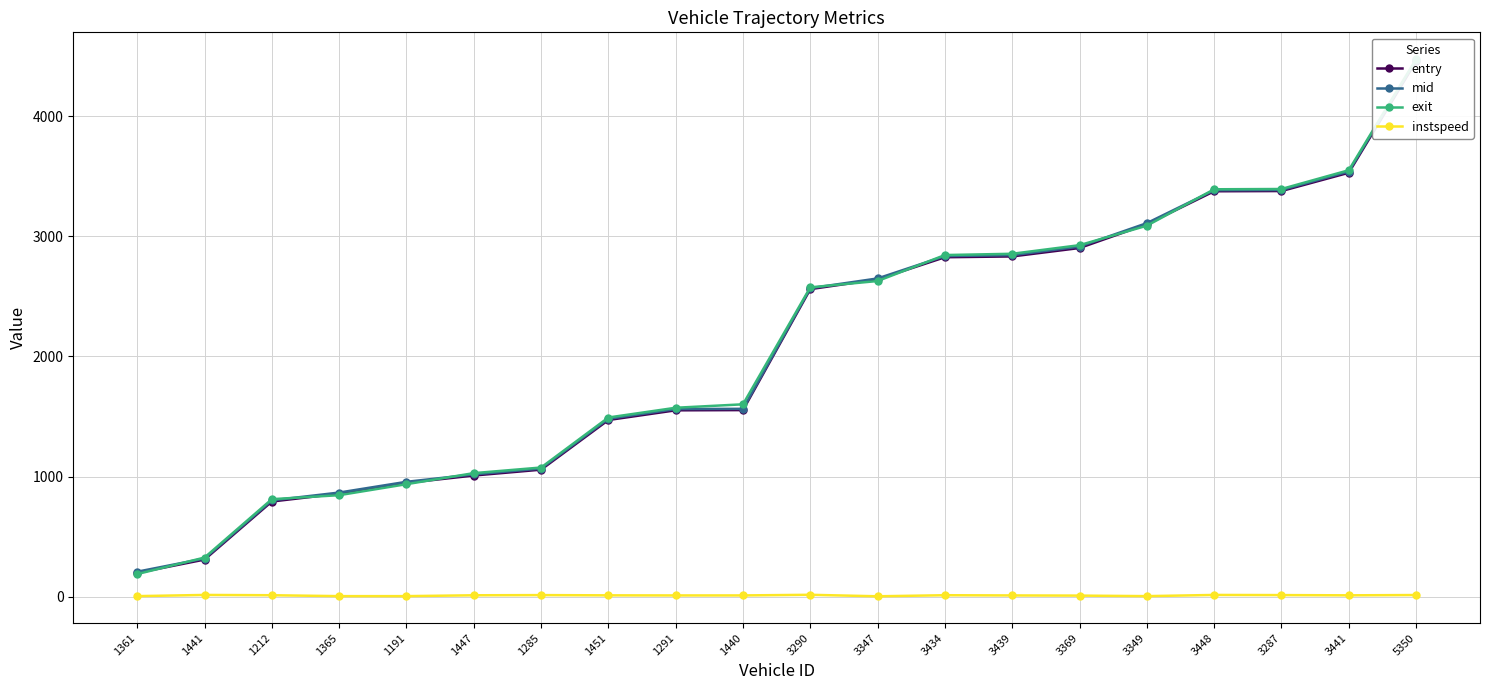

Which category has the lowest value across all series?

3347